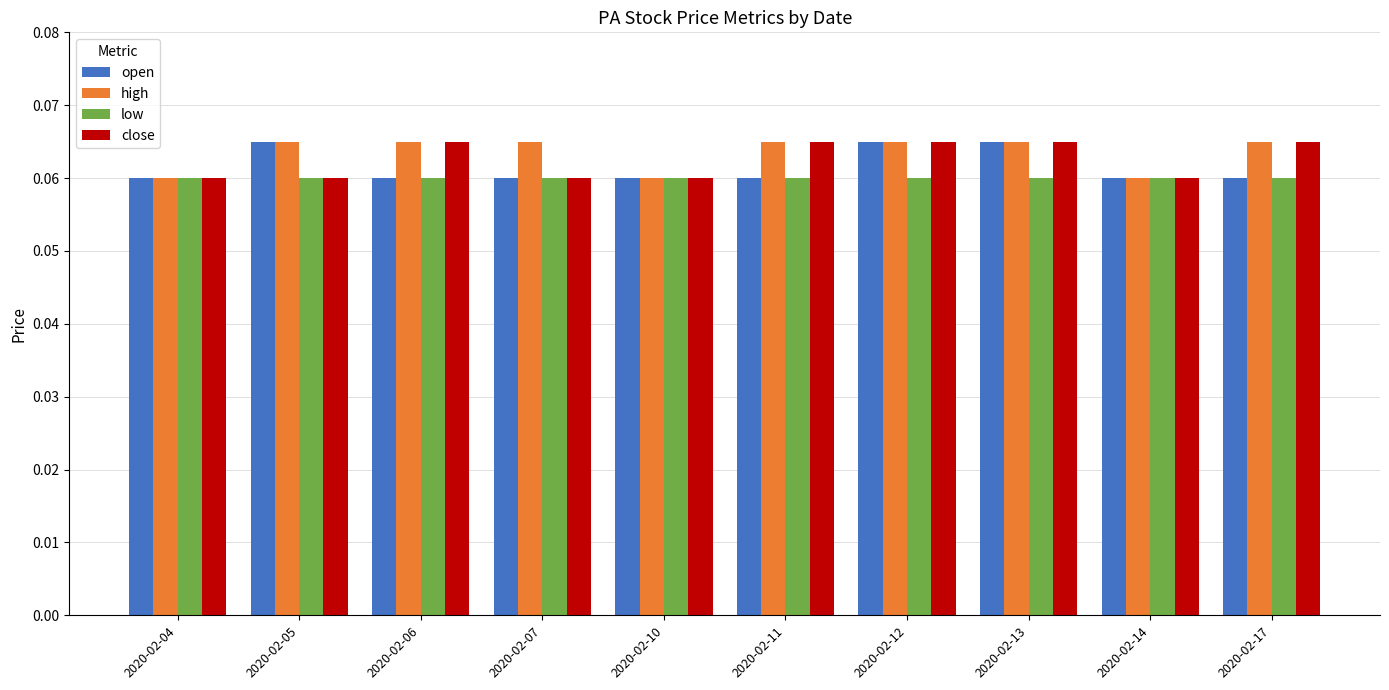

The open series shows 0.0 at 2020-02-14. True or false?

False